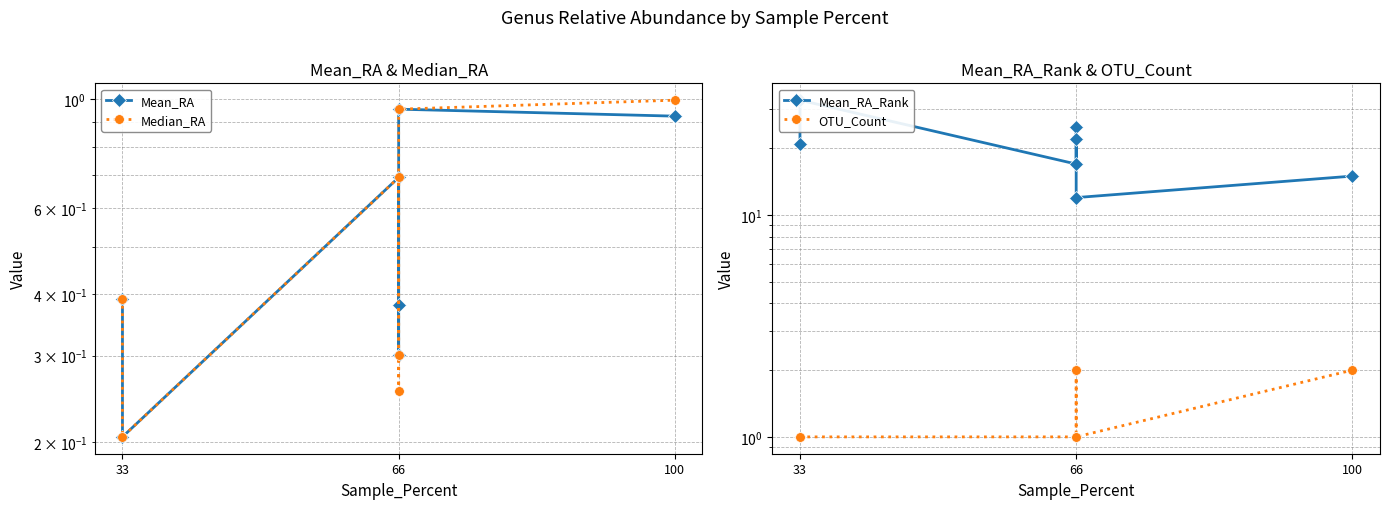

Which series has the largest total across all categories?

Mean_RA_Rank